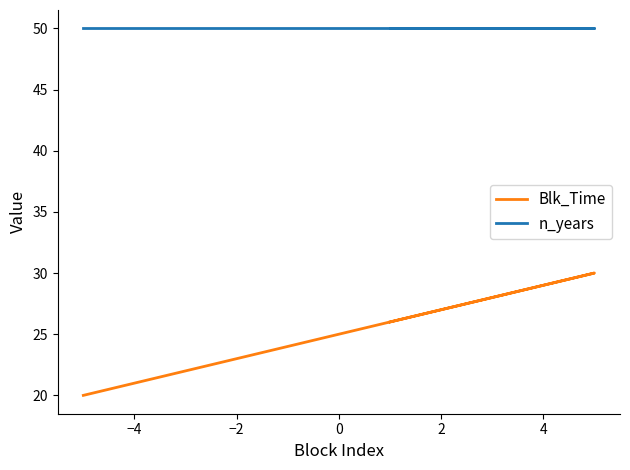

True or false: n_years has more than 2 points higher than both neighbors.

False